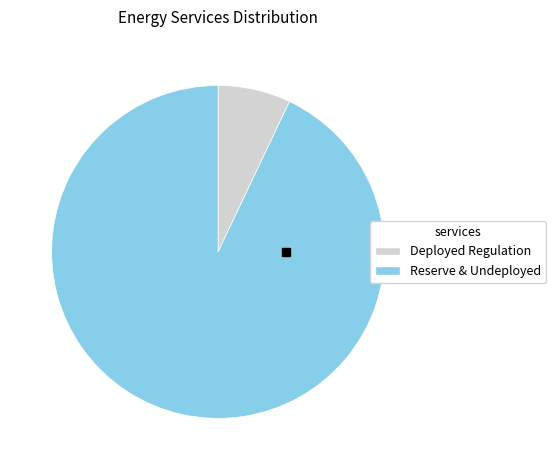

Between Deployed Regulation and Reserve & Undeployed, which is larger?

Reserve & Undeployed